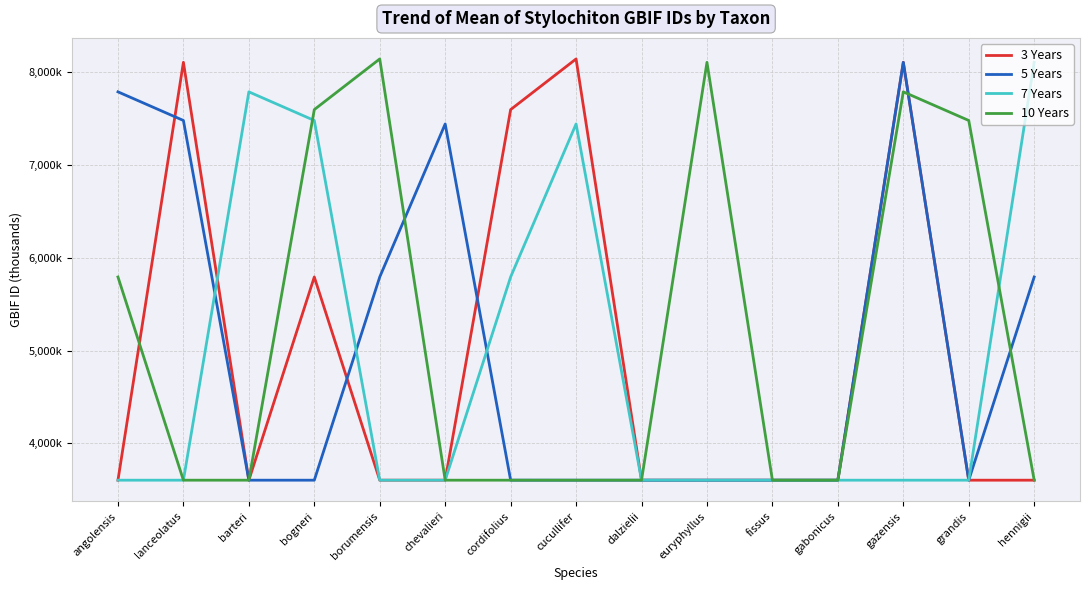

What is the difference between the 5 Years values at gabonicus and dalzielii?

45